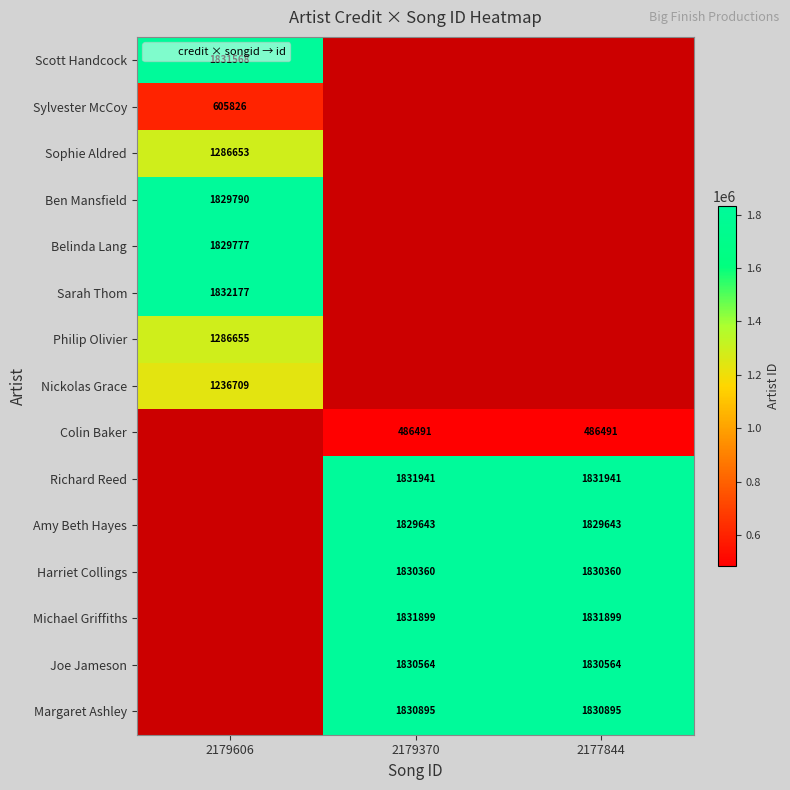

Between 2177844 and 2179370, which is larger?

2179370